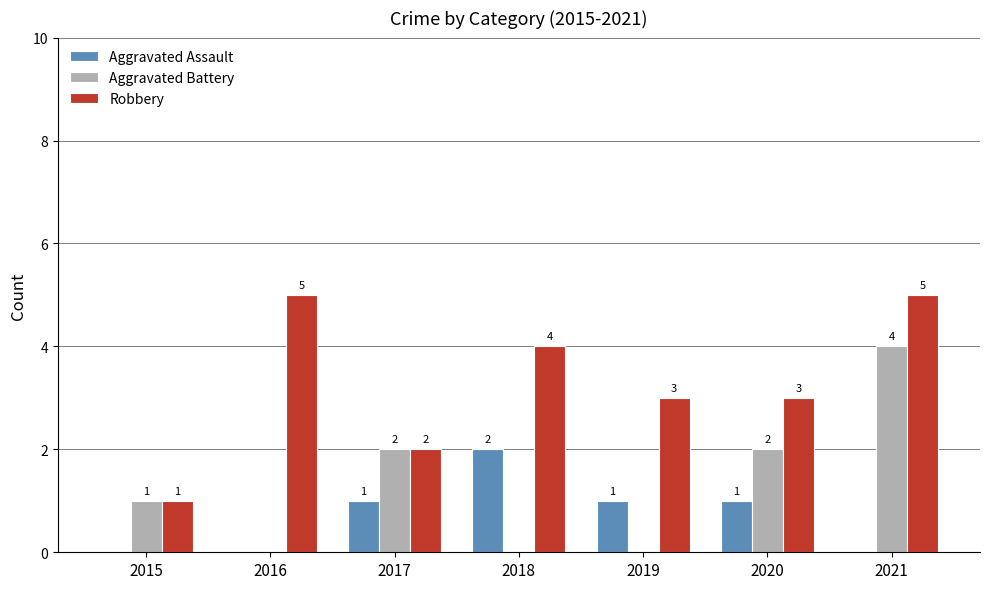

Reading left to right, list all the values displayed in this chart.

Aggravated Assault: 2015=0	2016=0	2017=1	2018=2	2019=1	2020=1	2021=0
Aggravated Battery: 2015=1	2016=0	2017=2	2018=0	2019=0	2020=2	2021=4
Robbery: 2015=1	2016=5	2017=2	2018=4	2019=3	2020=3	2021=5